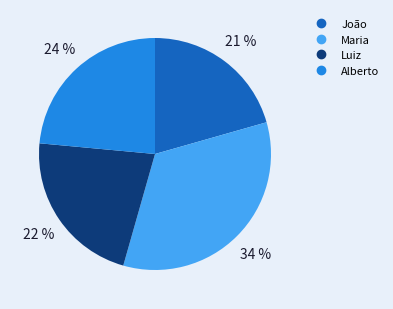

Is Luiz the majority of the pie?

No